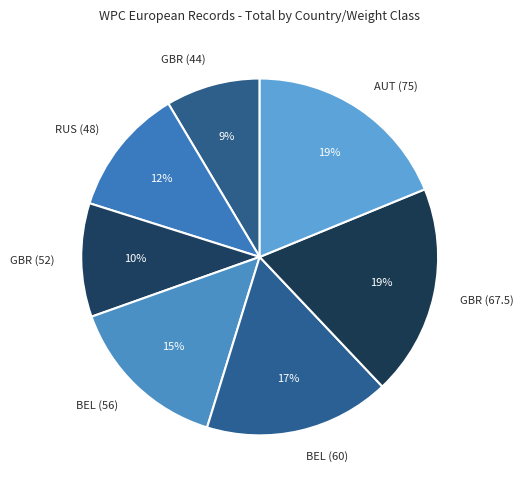

To the nearest percent, what is the combined percentage of BEL (56) and AUT (75)?

34%